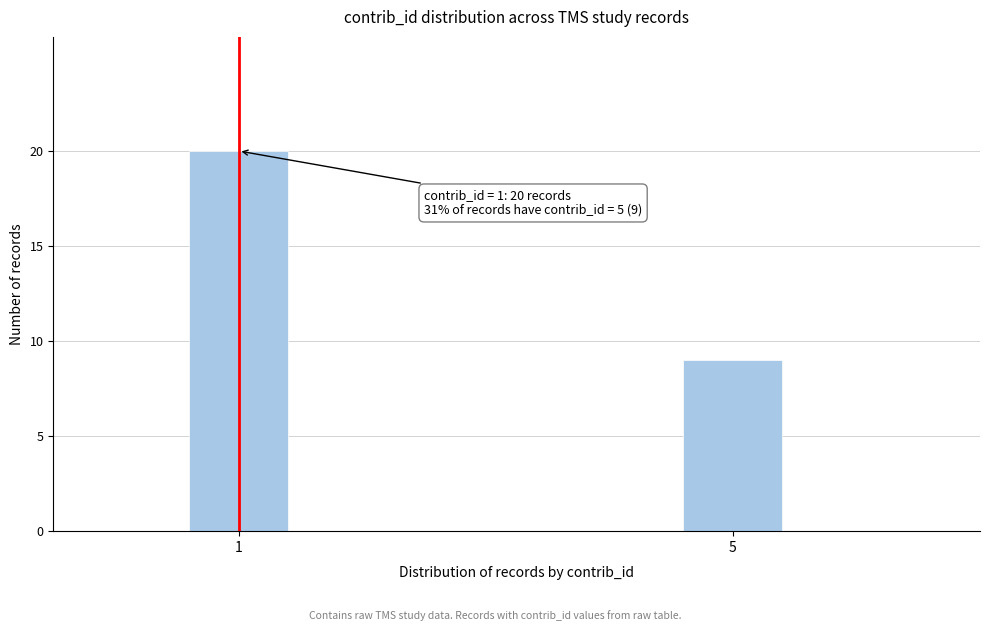

Reading left to right, transcribe all the data shown in this chart.

20	9